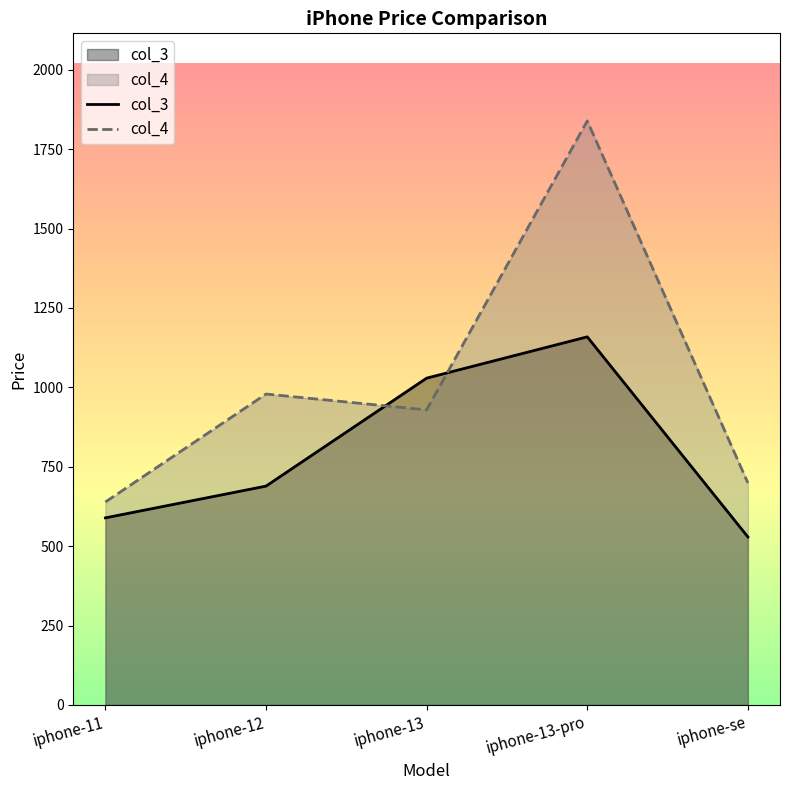

What is the difference between the highest and lowest values at iphone-12?

290